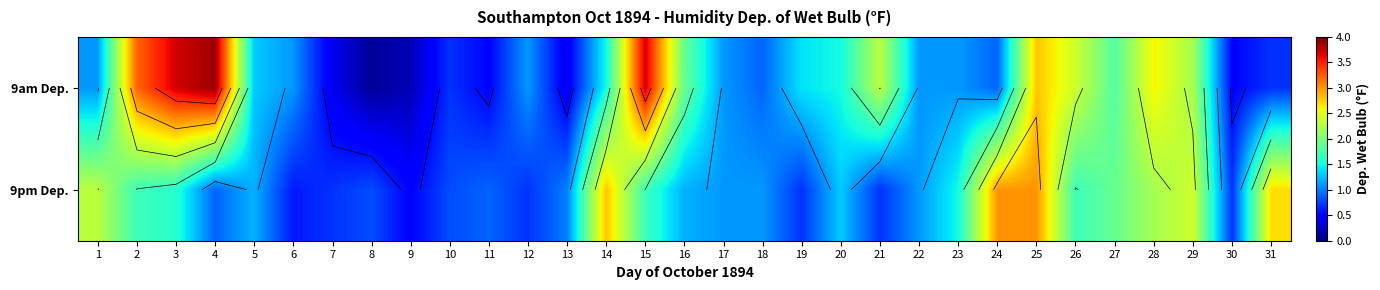

What is the sum of the 9pm Dep. values at 20 and 19?

2.0